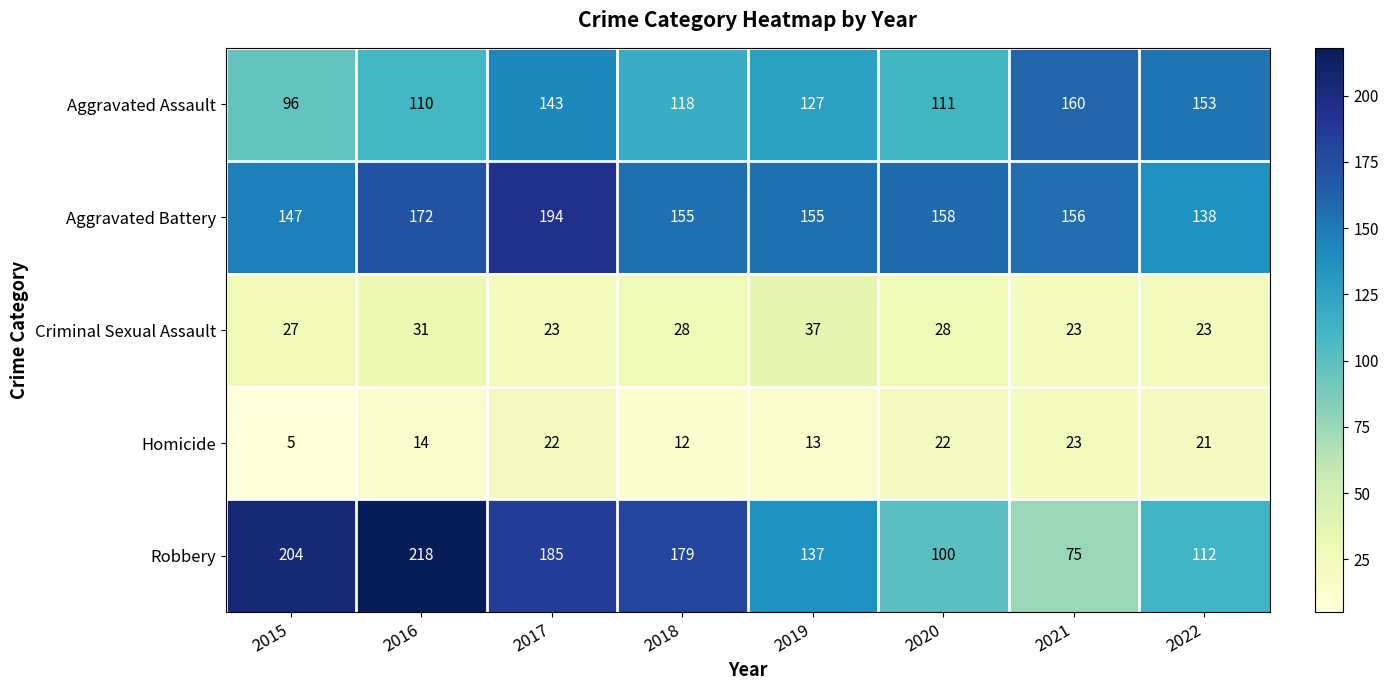

Which category has the highest value in the Aggravated Assault series?

2021